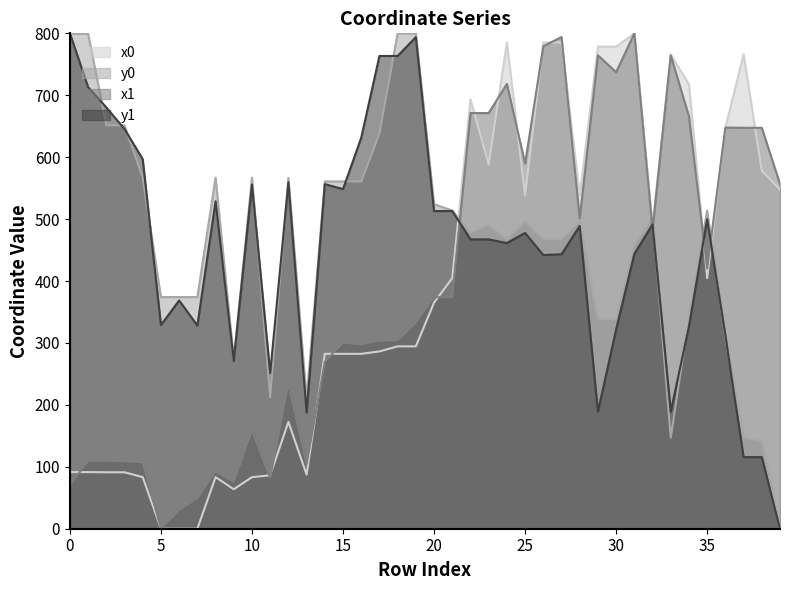

List the labels in order of x1 value, largest first.

31, 27, 26, 29, 33, 30, 24, 22, 23, 34, 36, 37, 38, 25, 39, 28, 32, 35, 20, 21, 19, 17, 18, 15, 16, 14, 12, 10, 2, 1, 3, 4, 13, 8, 11, 9, 0, 7, 6, 5